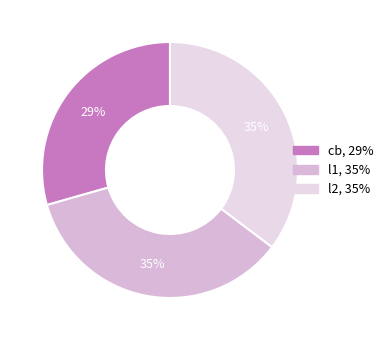

What percentage is the l2 slice, to the nearest percent?

35%